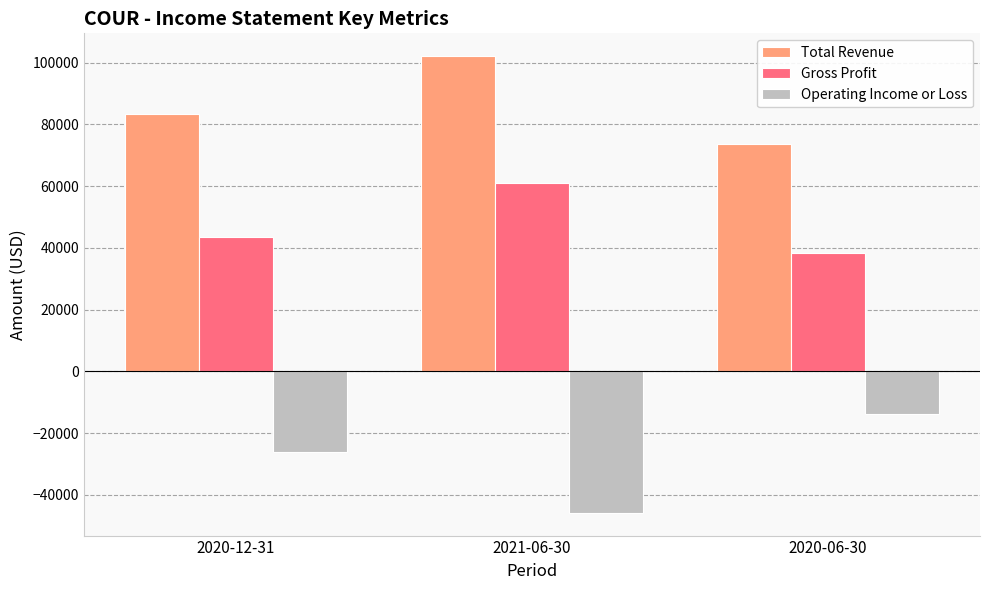

At which category is the sum across all series the highest?

2021-06-30